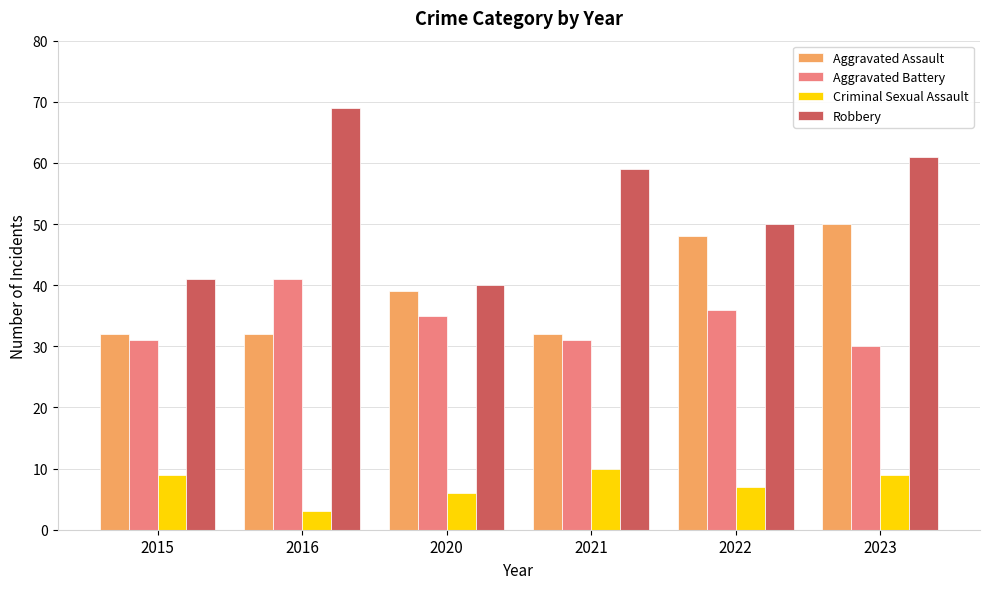

What is the difference between the highest and lowest values at 2016?

66